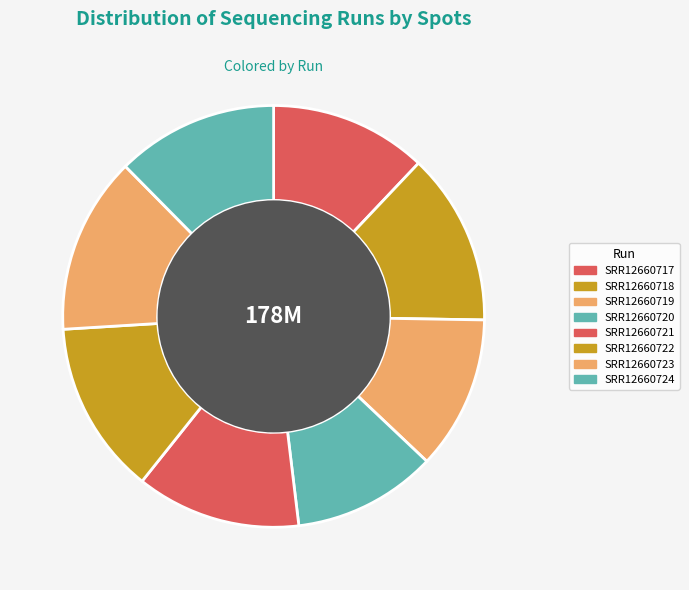

The SRR12660717 slice represents 4% of the pie. True or false?

False